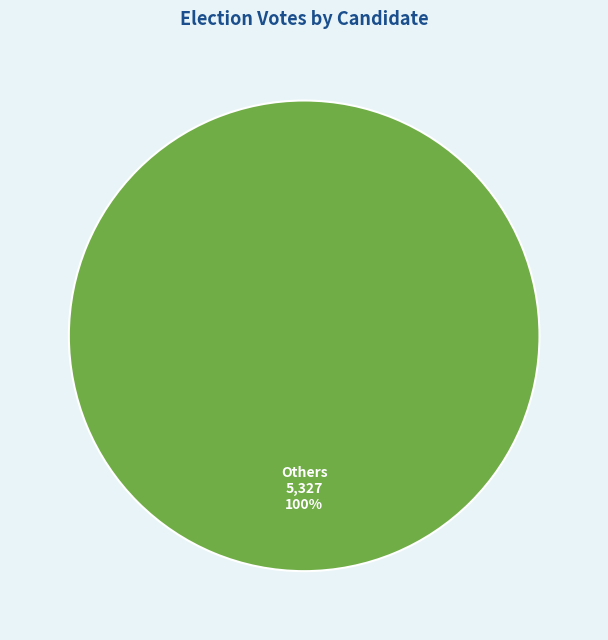

Is there any slice that represents more than half of the pie?

Yes